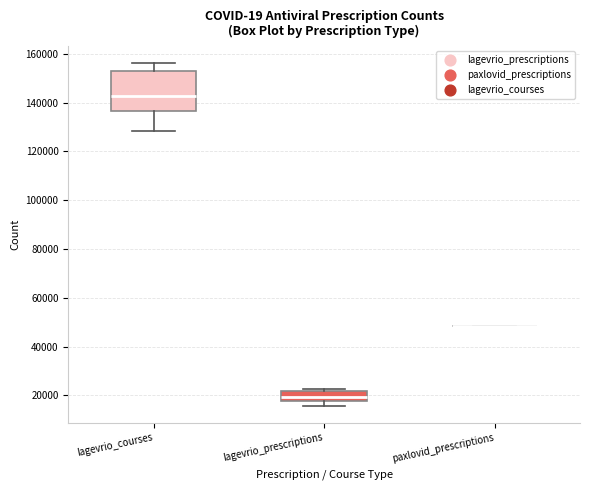

Where does the median line of the box for lagevrio_courses sit on the y-axis? The values are not printed on the chart, so give them approximately, as read against the axis.

142000